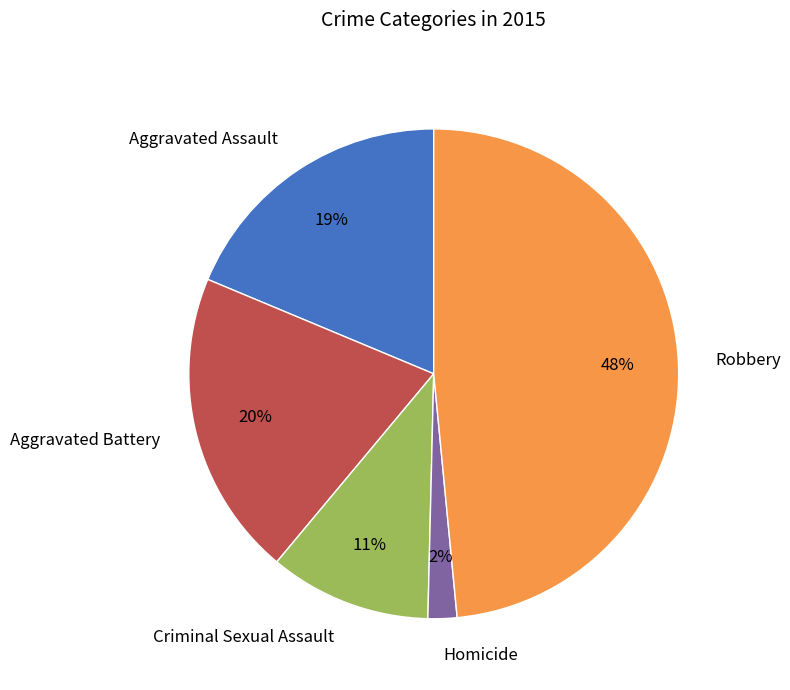

Which has a higher value, Criminal Sexual Assault or Aggravated Battery?

Aggravated Battery